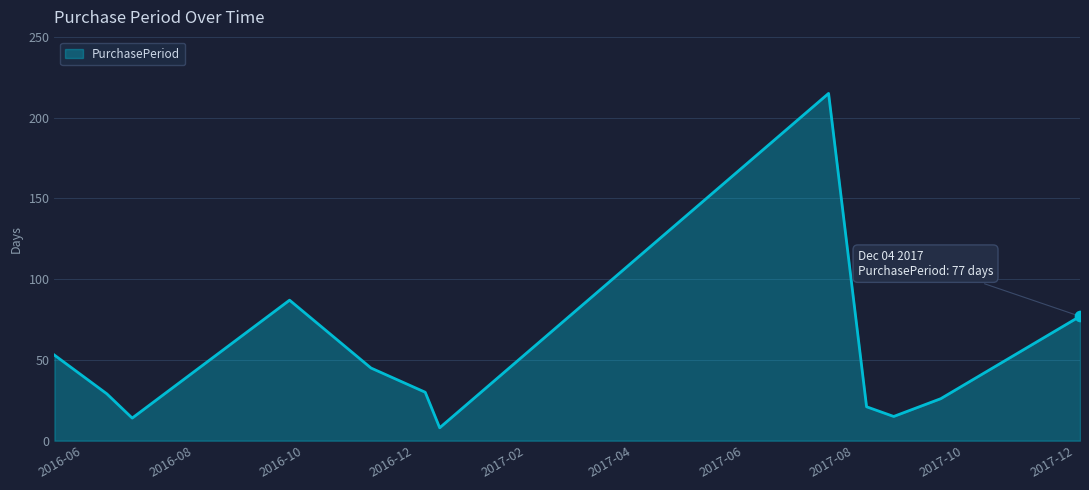

What is the smallest value displayed?

8